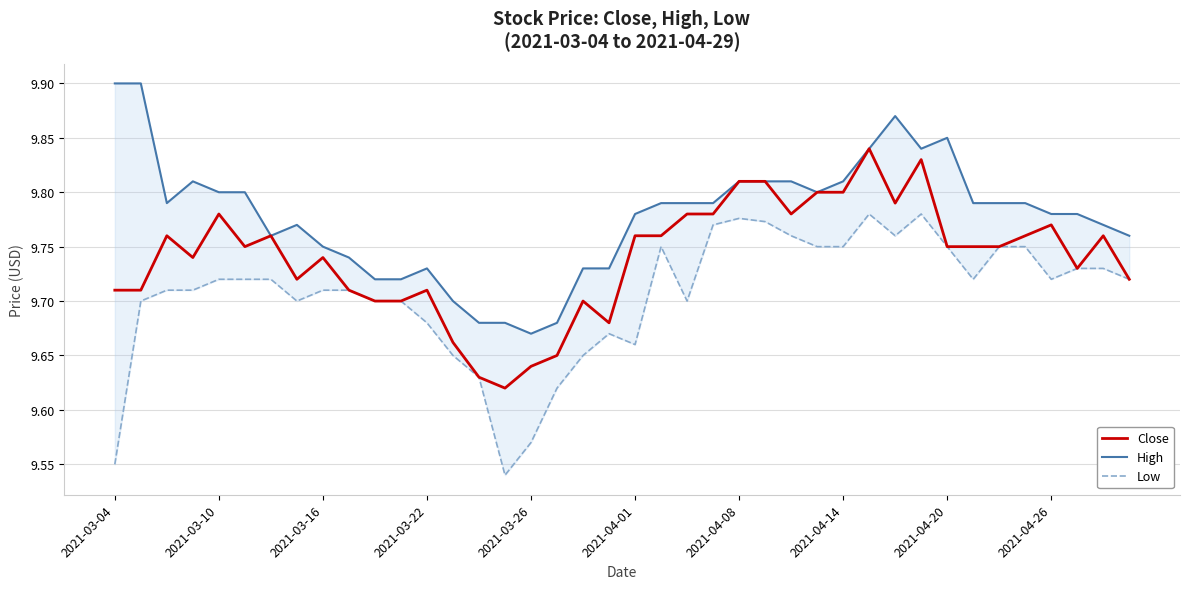

How many data points does each series have?

40